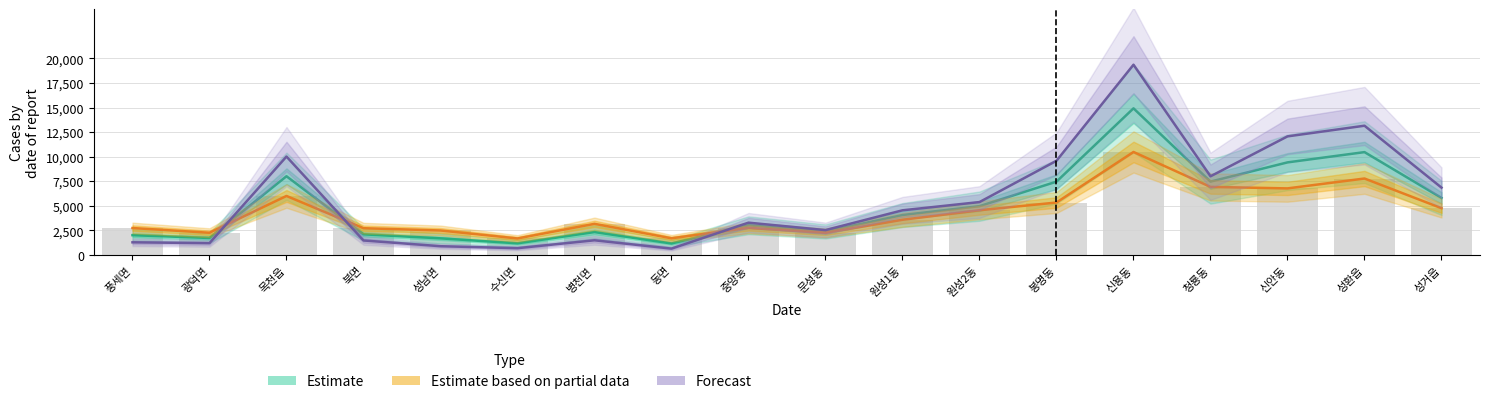

Where is Forecast nearest to the value 10003?

목천읍